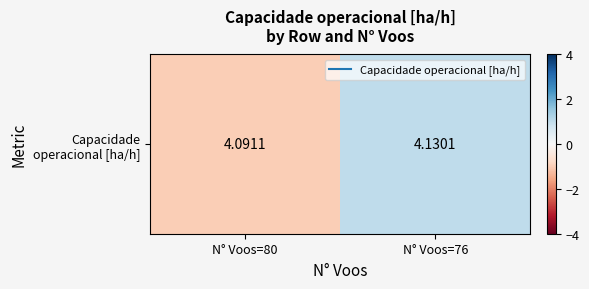

What is the smallest value displayed?

-1